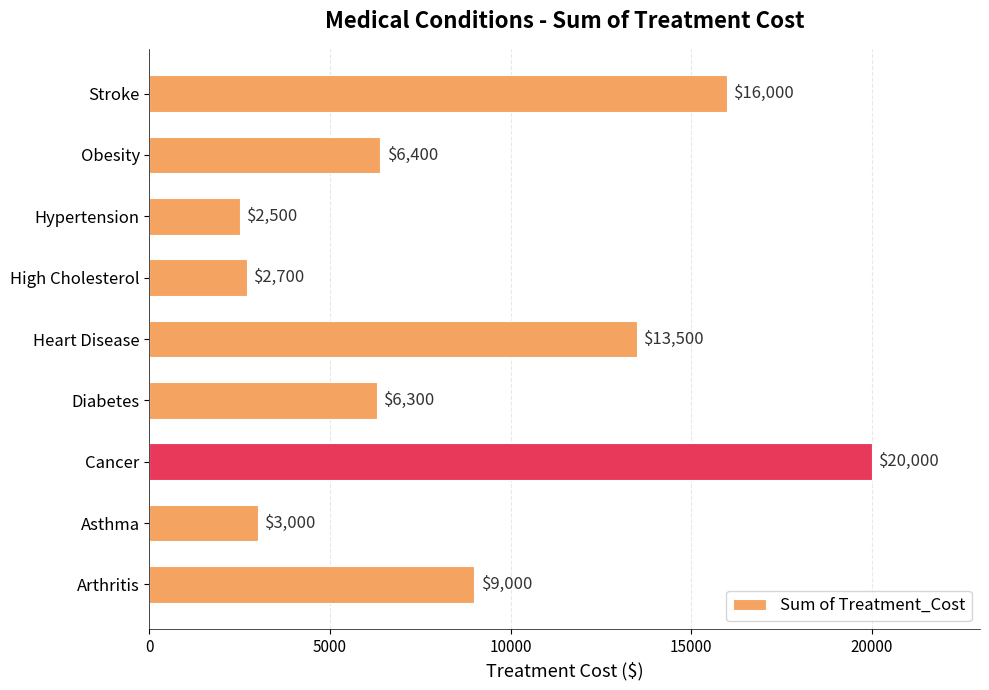

Reading bottom to top, extract all data points from this chart.

9000	3000	20000	6300	13500	2700	2500	6400	16000